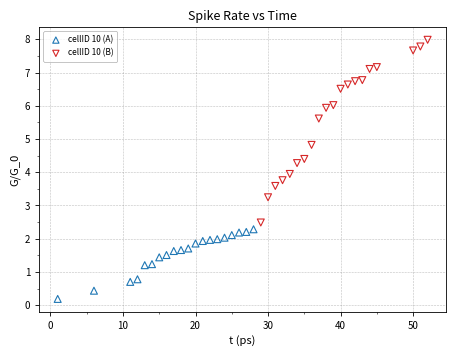

What are all the series names shown in the legend?

cellID 10 (A), cellID 10 (B)